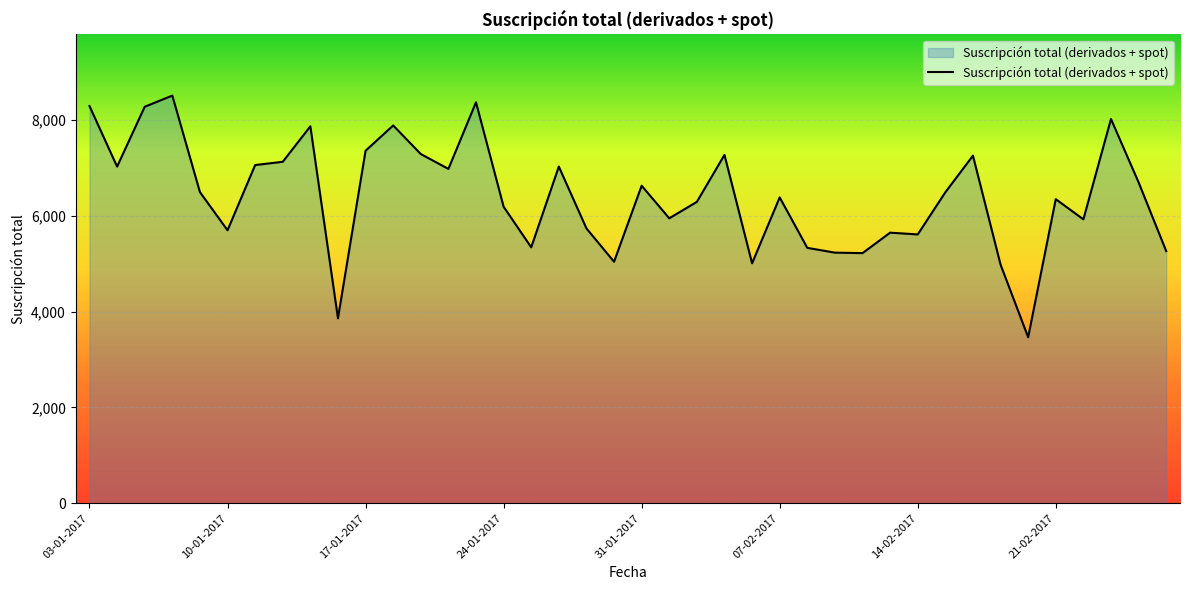

What is the smallest value displayed?

3465